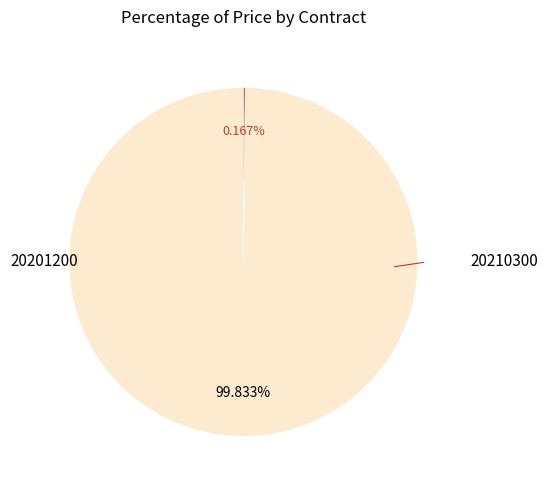

Is there any slice that represents more than half of the pie?

Yes